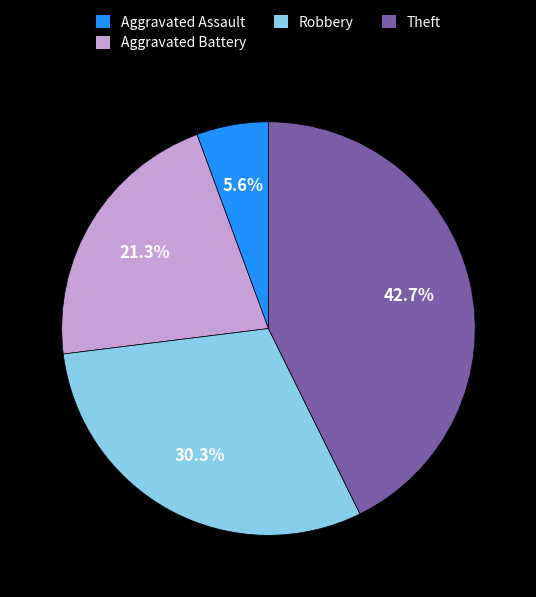

Which category has the smallest portion of the pie?

Aggravated Assault